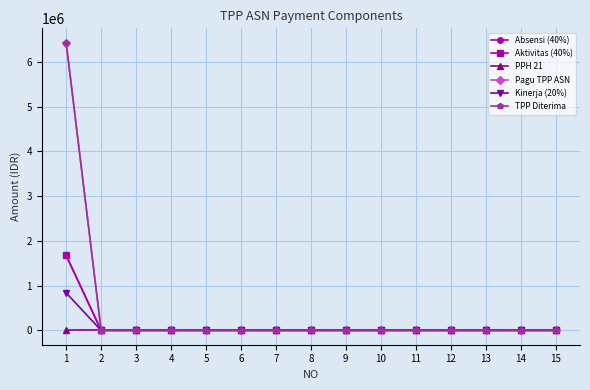

Does the chart have visible grid lines?

Yes